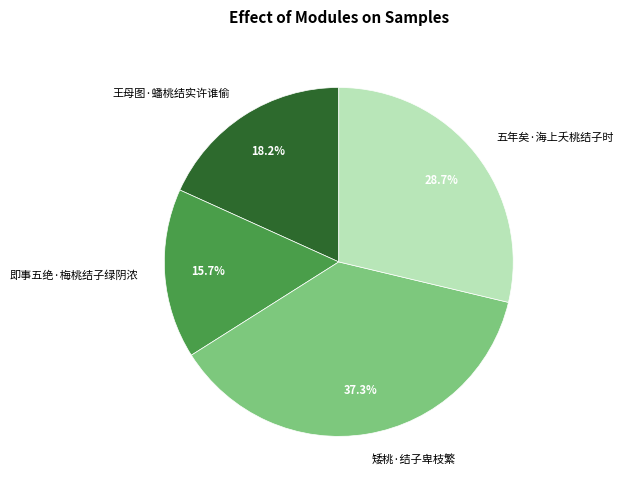

To the nearest percent, what portion does 五年矣·海上夭桃结子时 represent?

29%